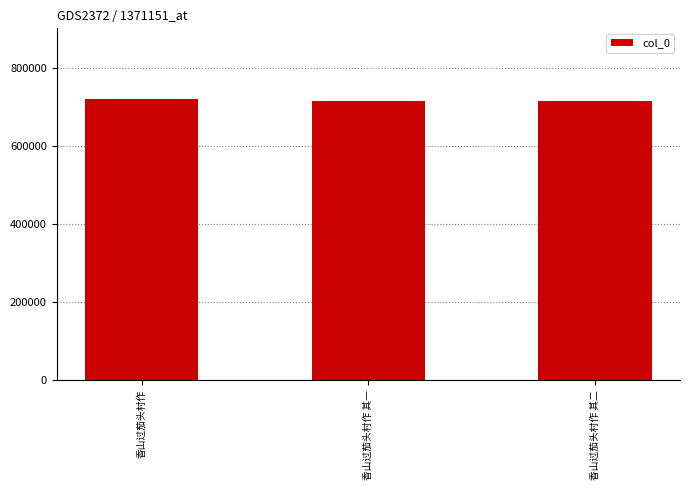

True or false: the data shows 1194548 at 香山过茄头村作.

False